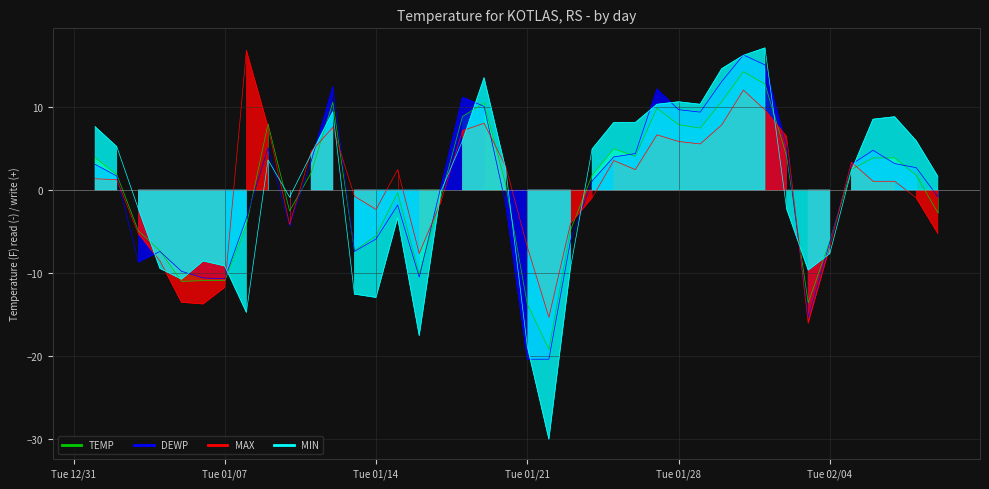

At which category does the chart reach its minimum across all series?

2025-01-22